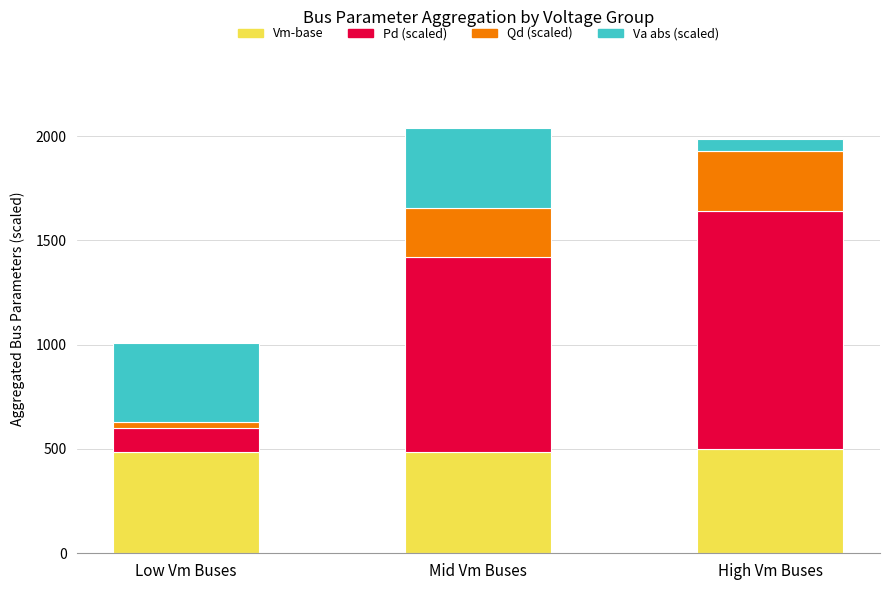

What is the approximate value of Vm-base at Mid Vm Buses?

487.6